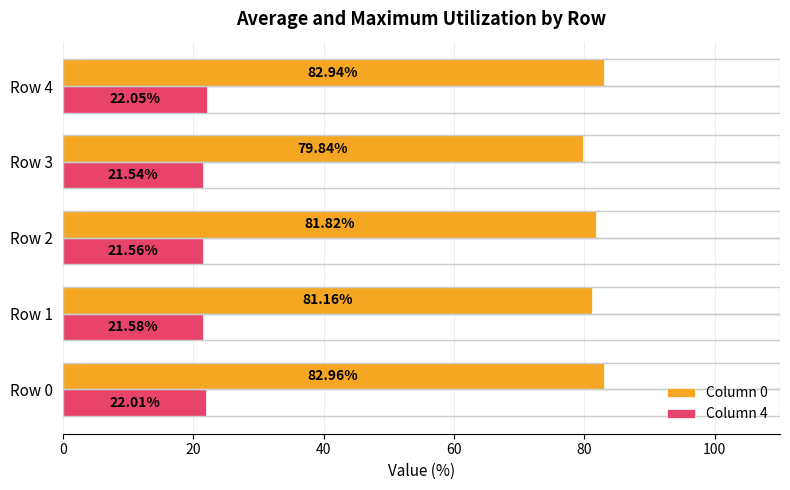

What is the difference between the maximum and minimum values in the Column 0 series?

3.1